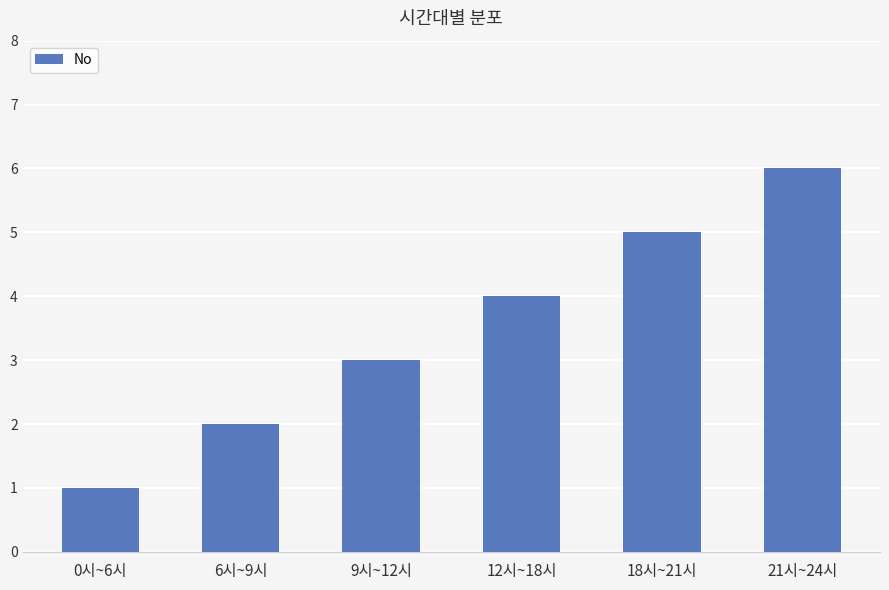

Where is the data nearest to the value 3?

9시~12시